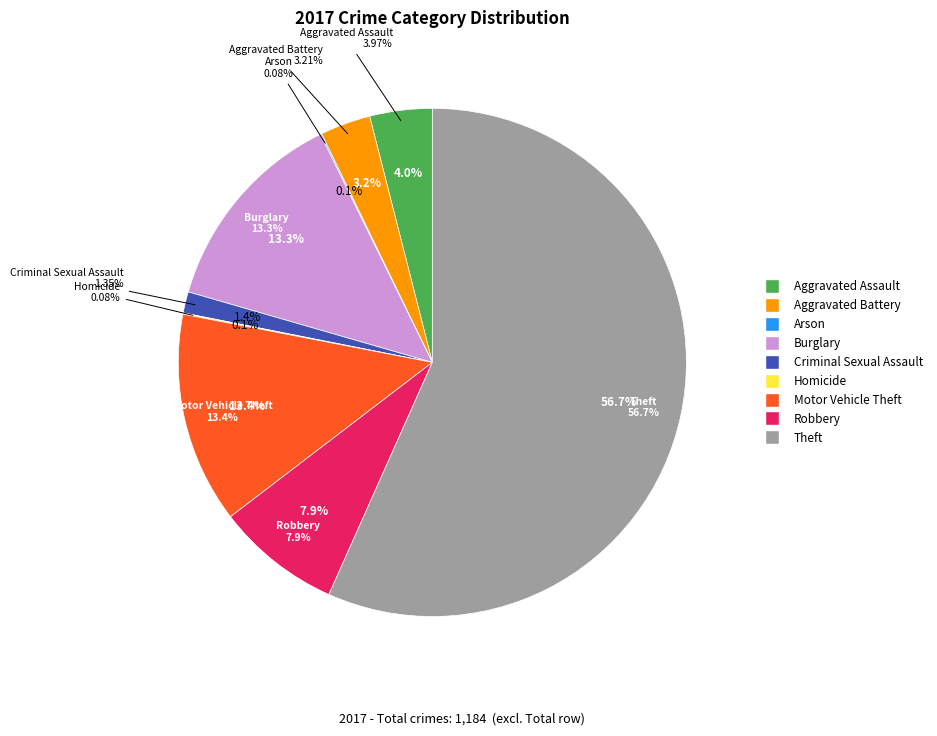

To the nearest percent, what is the combined percentage of Burglary and Theft?

70%